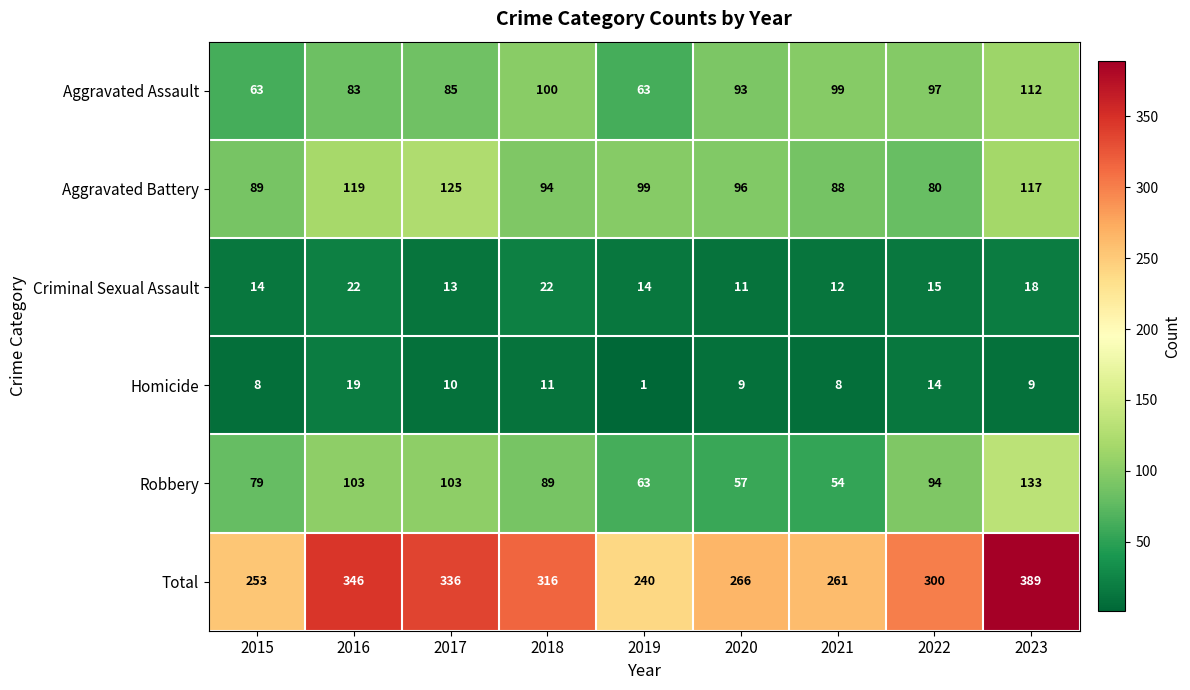

The Aggravated Battery series shows 117 at 2023. True or false?

True